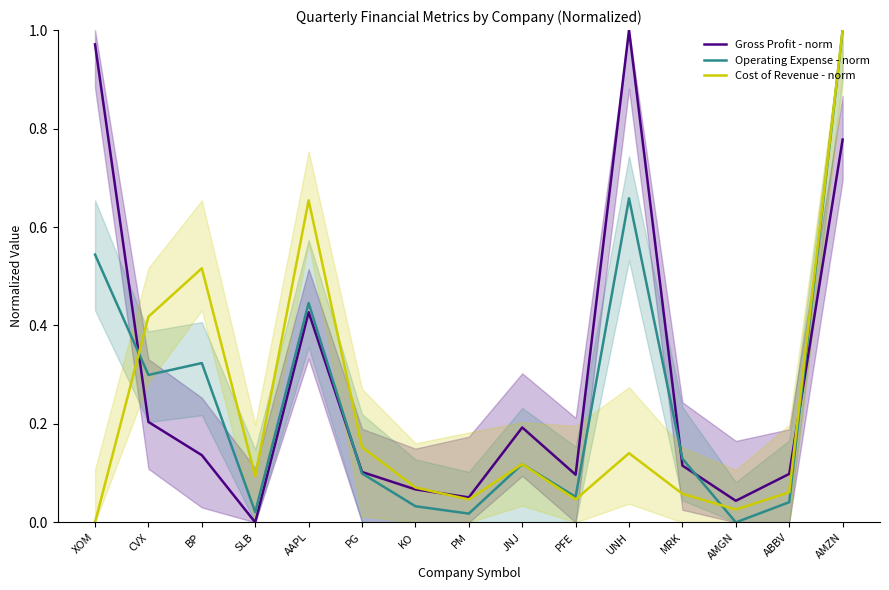

Where do Operating Expense - norm and Cost of Revenue - norm first cross each other?

XOM and CVX